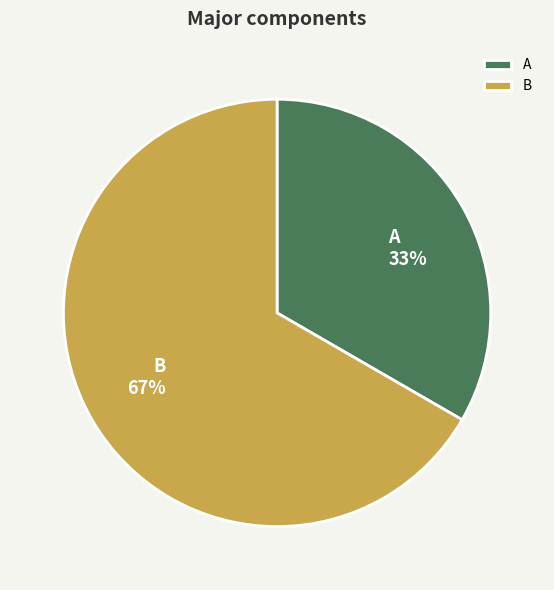

How many segments does this pie chart have?

2